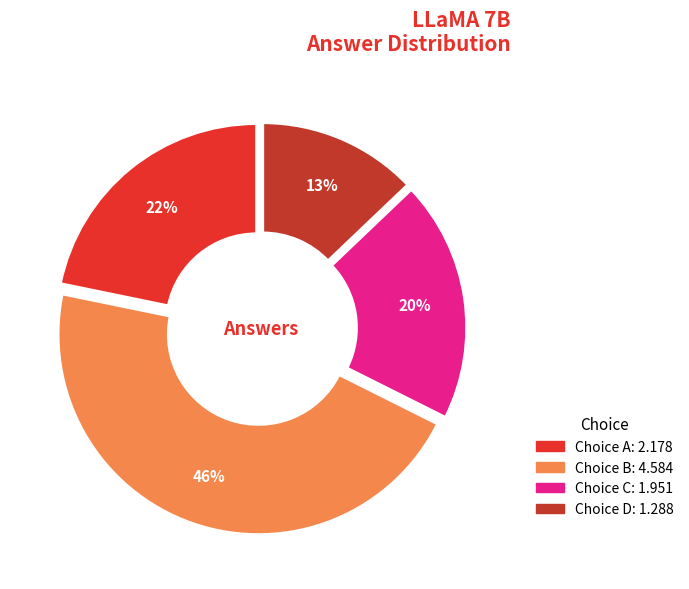

To the nearest percent, what is the average slice percentage?

25%